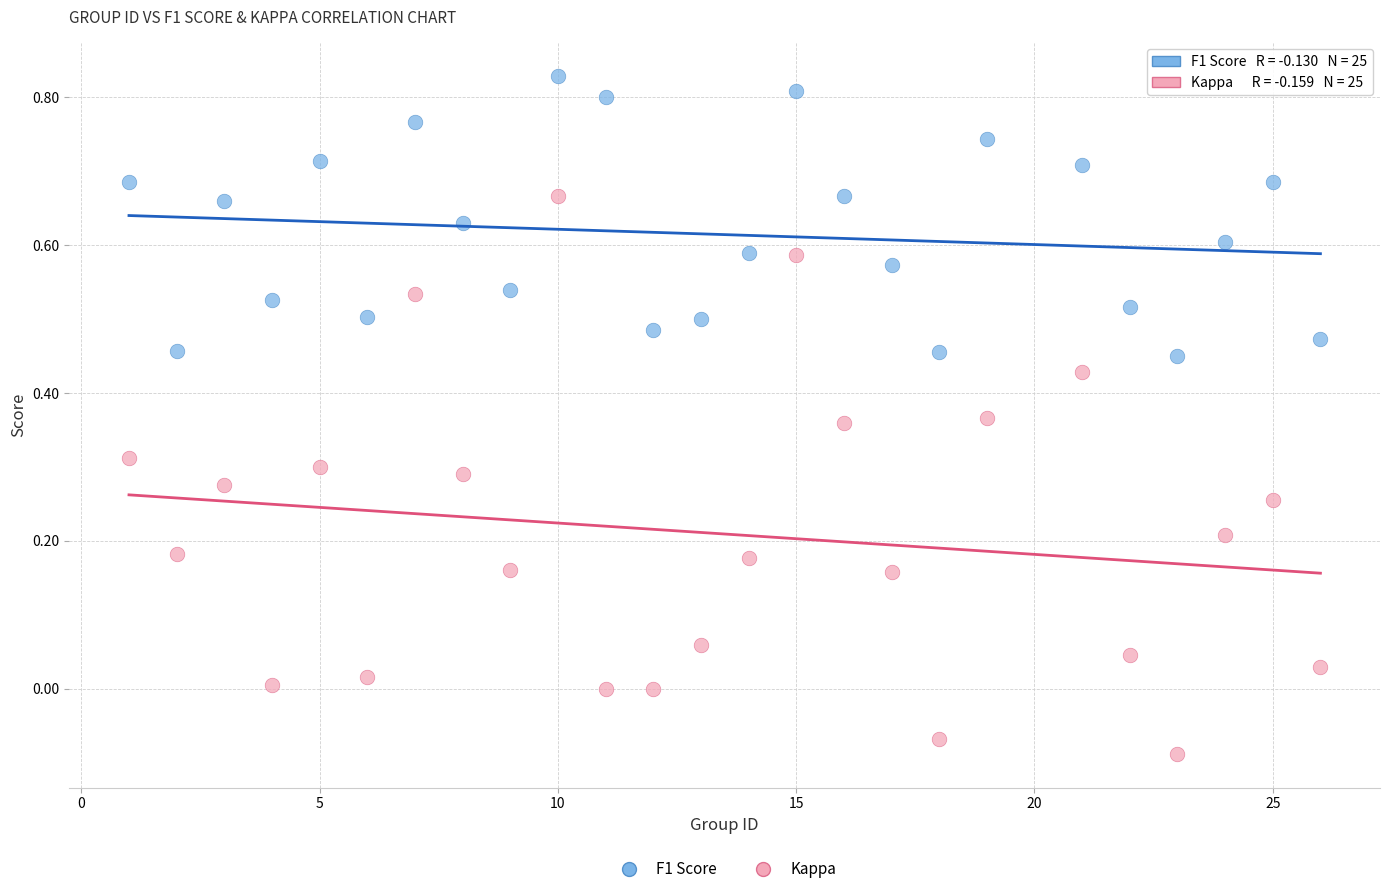

What are all the series names shown in the legend?

F1 Score, Kappa